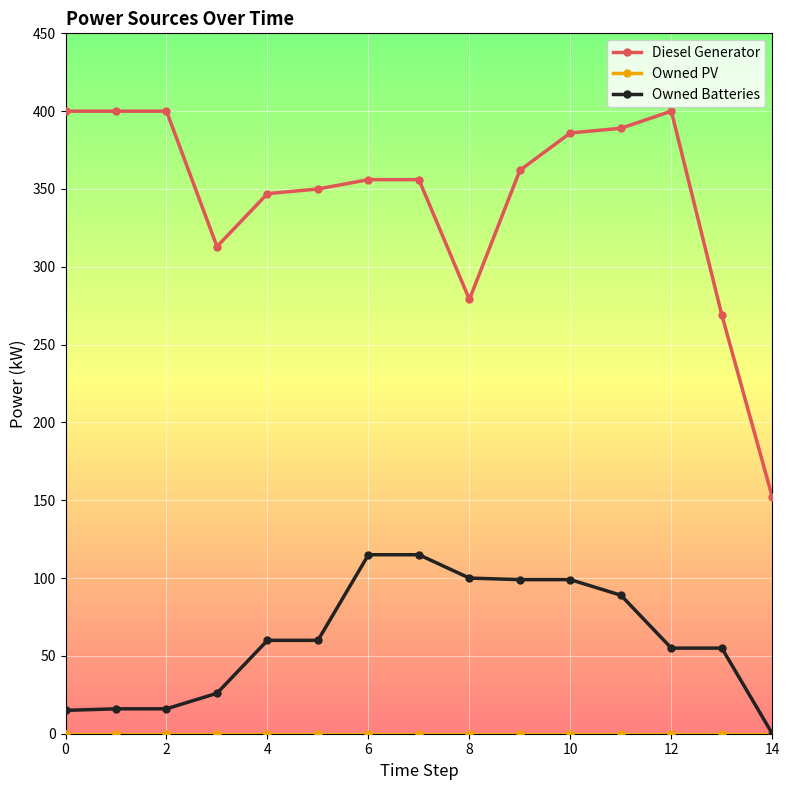

True or false: Owned Batteries and Diesel Generator cross at least once.

False